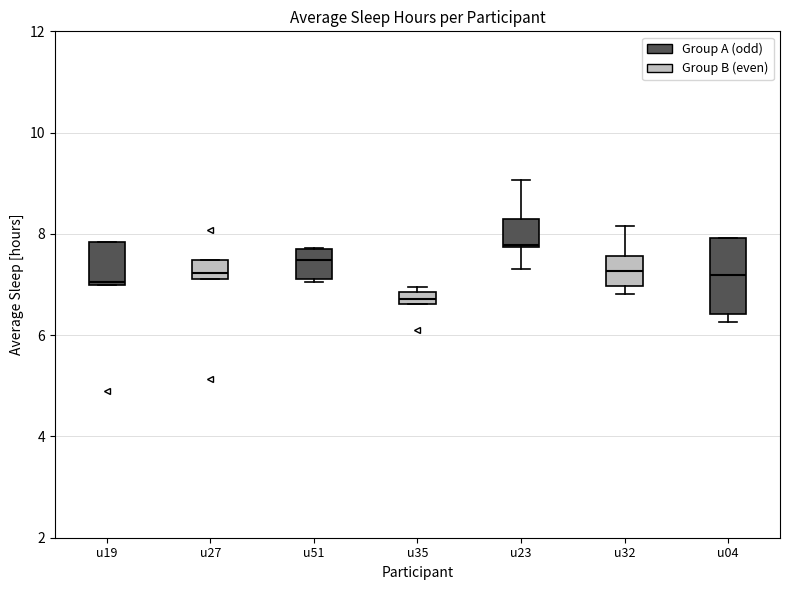

Where is the lower edge of the box for u27 on the y-axis? The values are not printed on the chart, so give them approximately, as read against the axis.

7.2